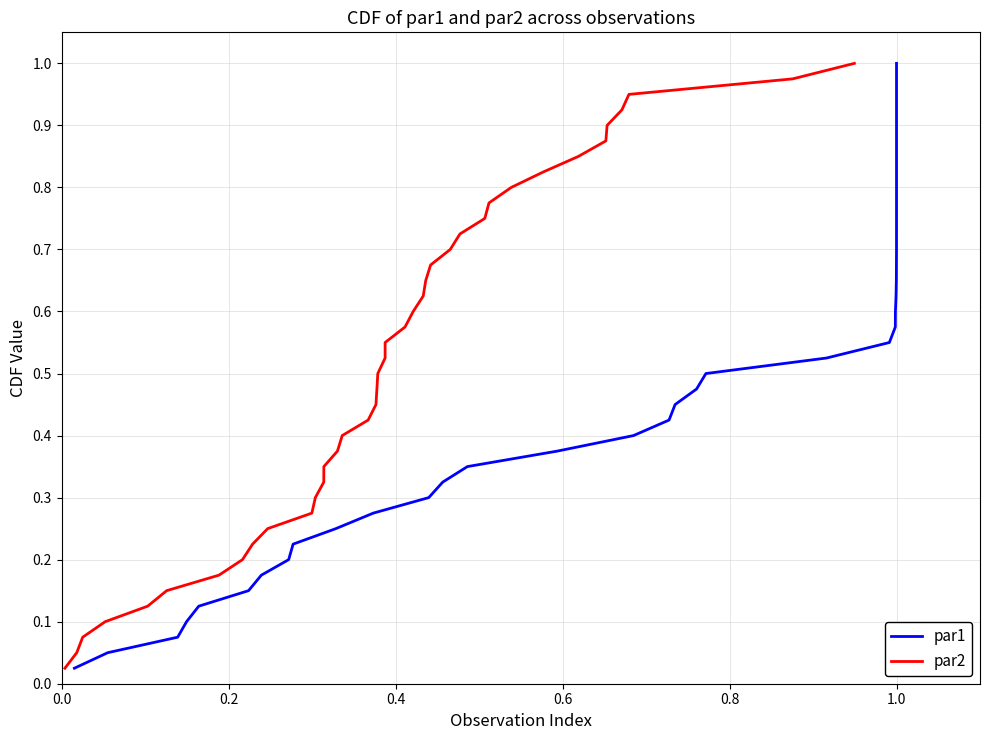

Is the value of par2 at 29 greater than the value of par1 at 0.0?

Yes